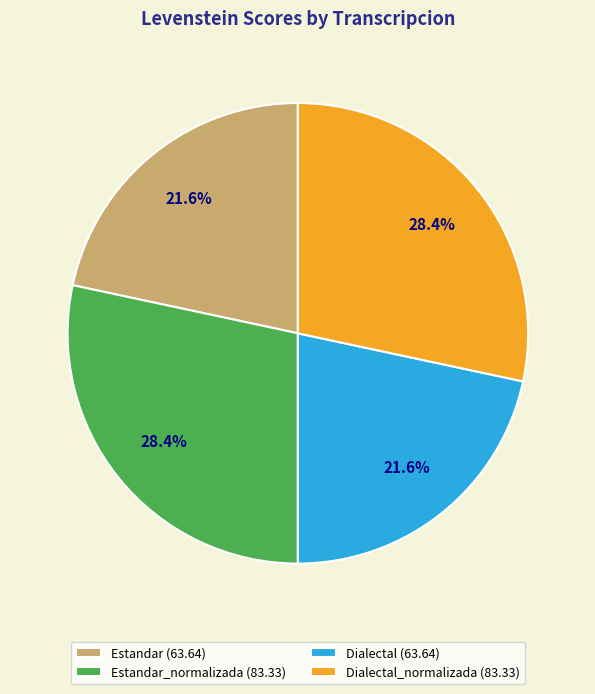

Do Dialectal (63.64) and Estandar (63.64) together represent more than half of the pie?

No